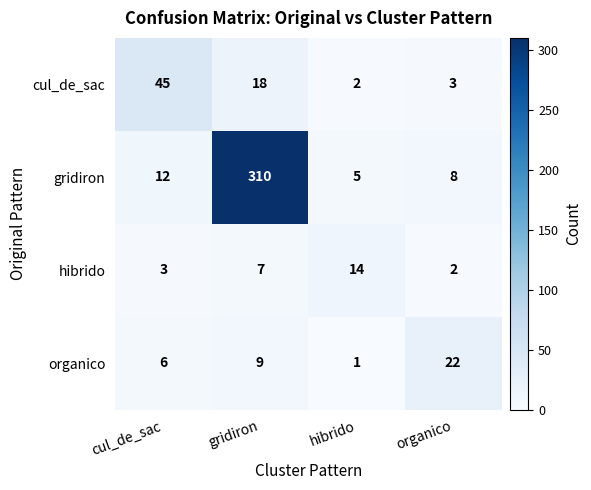

Is the value of gridiron at gridiron greater than the value of cul_de_sac at organico?

Yes